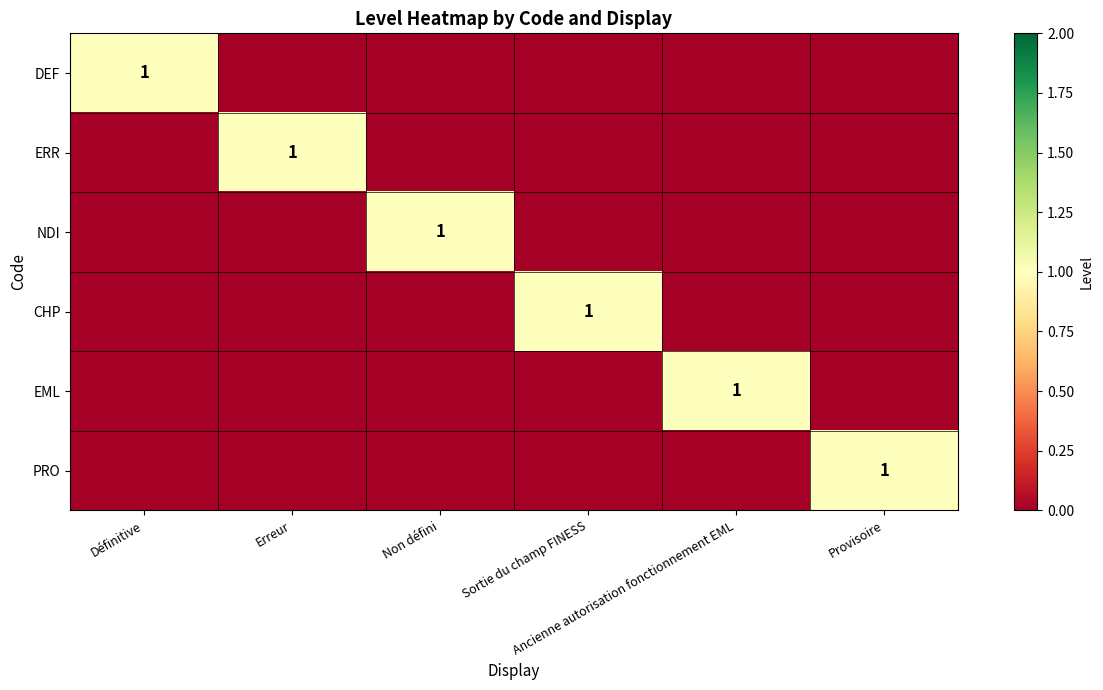

Is the value of EML at Non défini greater than the value of ERR at Provisoire?

No